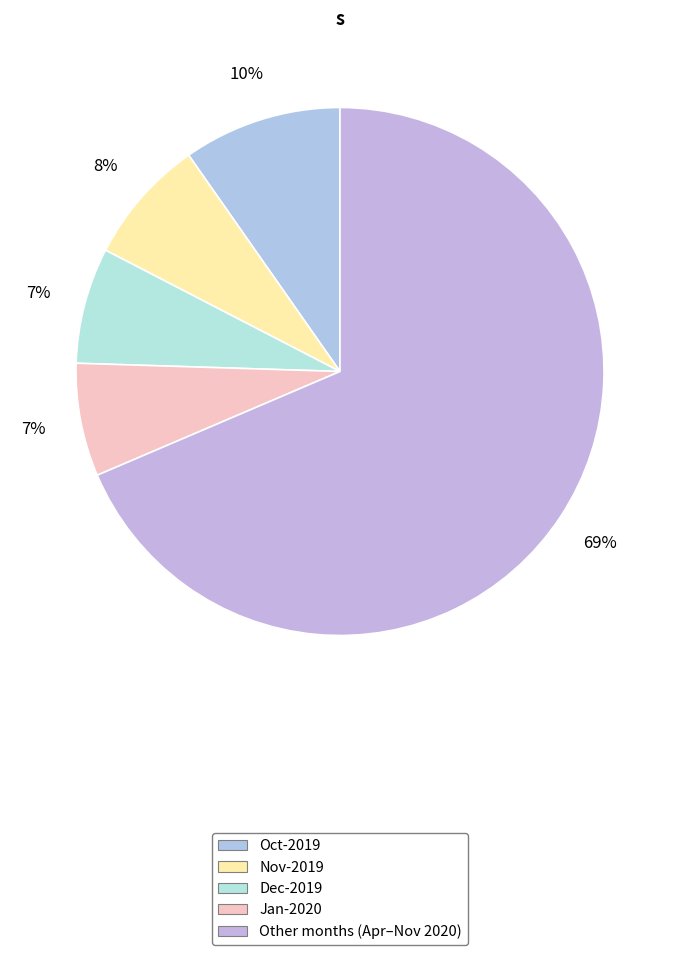

How many segments does this pie chart have?

5